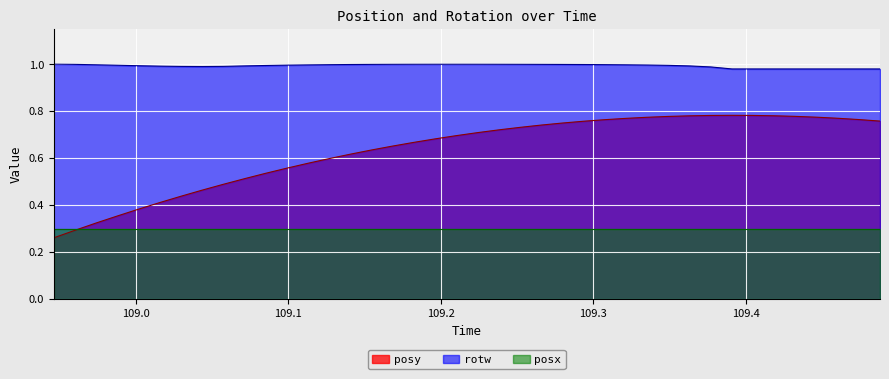

Rank the series by their average value, from highest to lowest.

rotw, posy, posx